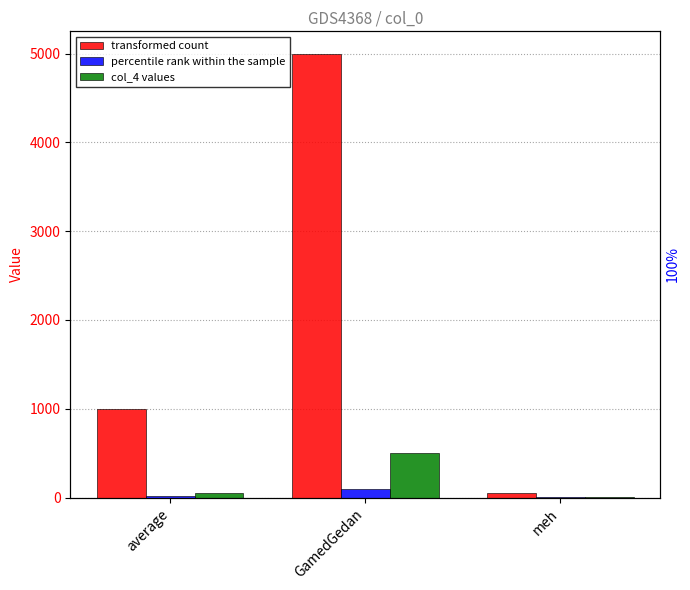

Which series has the largest total across all categories?

col_2